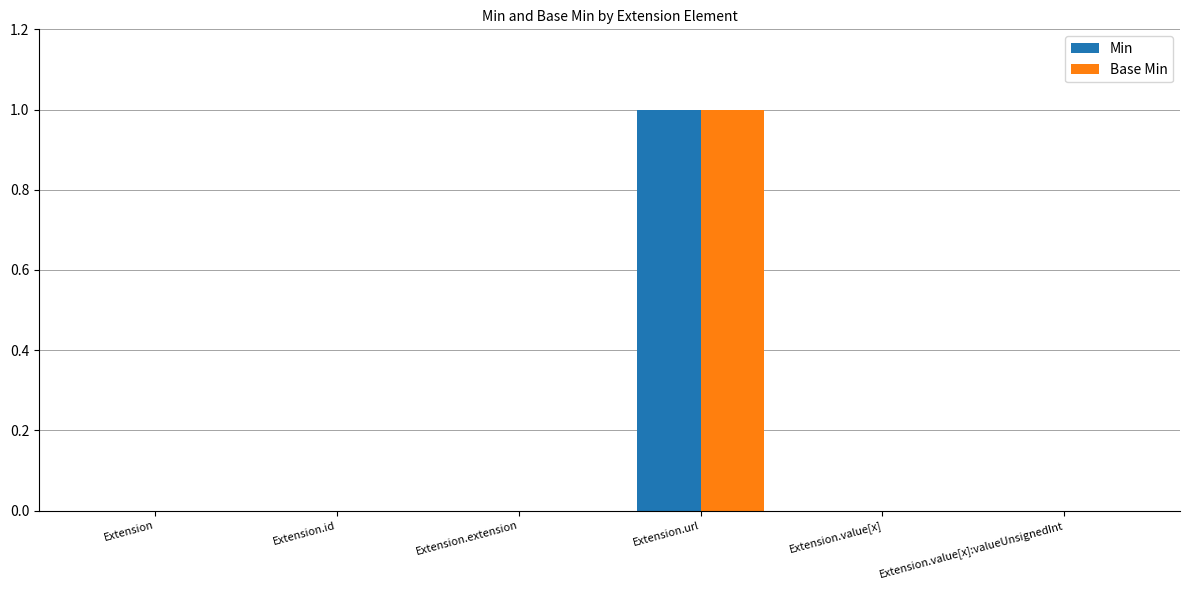

At which label does Base Min reach its peak?

Extension.url